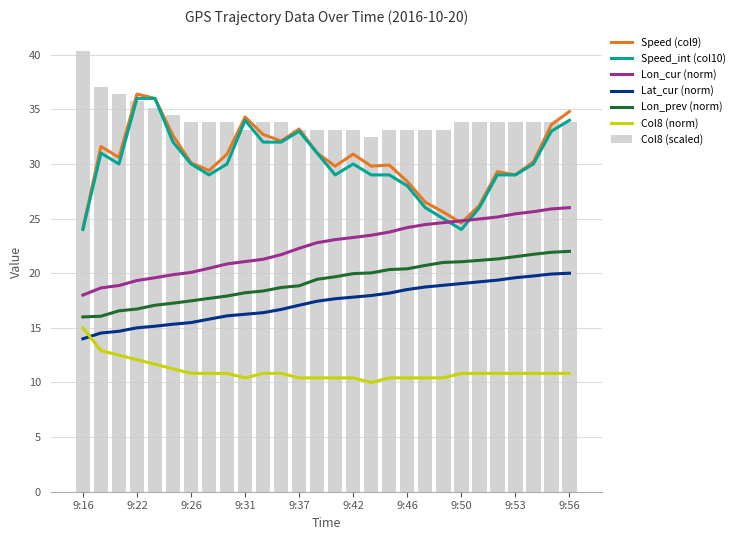

The Speed (col9) series shows 29.8 at 9:40. True or false?

True